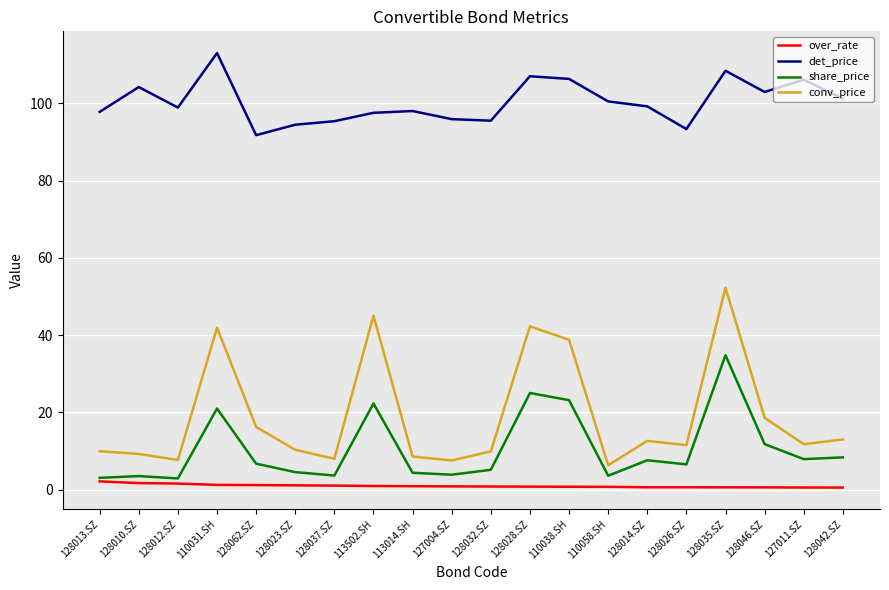

What are all the series names shown in the legend?

over_rate, det_price, share_price, conv_price